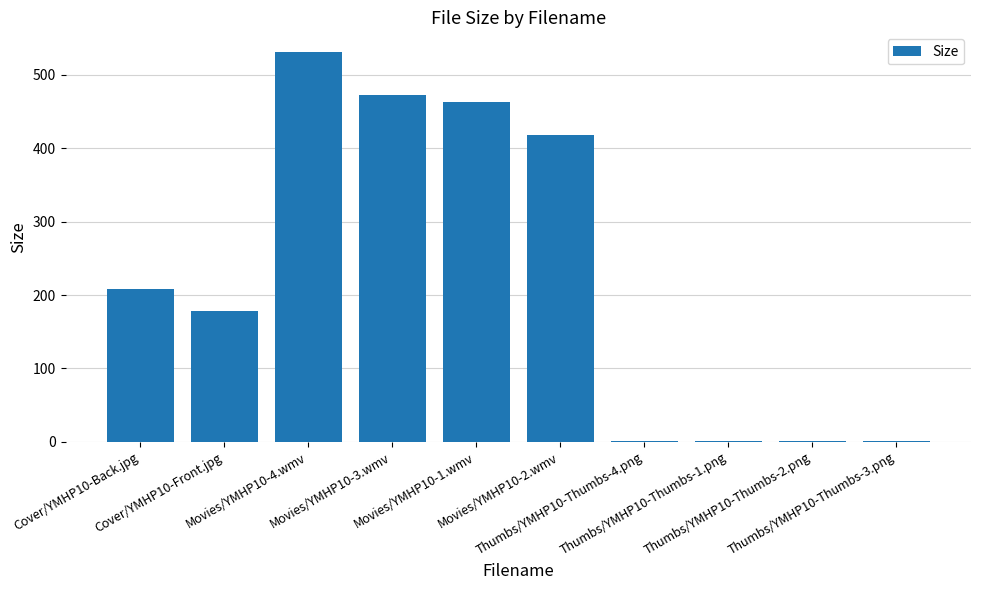

What is the maximum value shown in the chart?

531.1